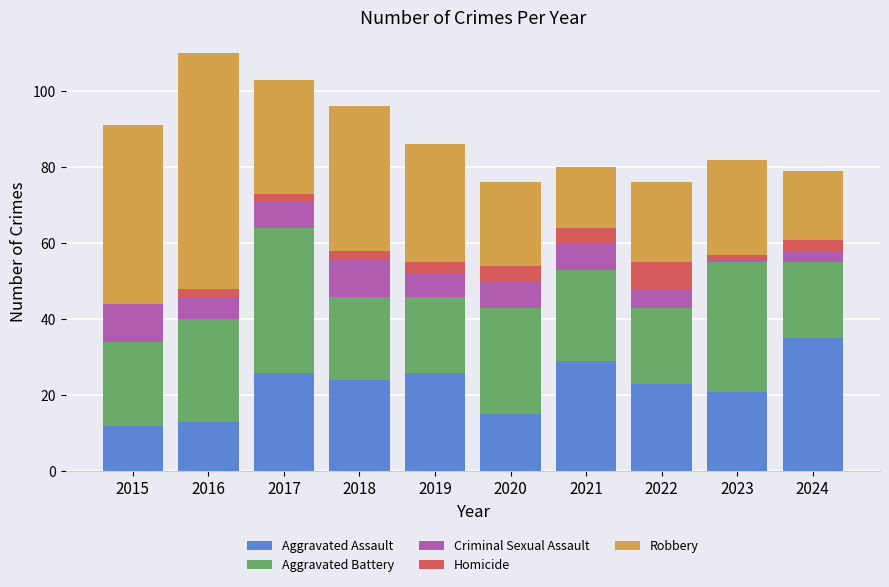

What value does the Aggravated Assault series have at 2015?

12